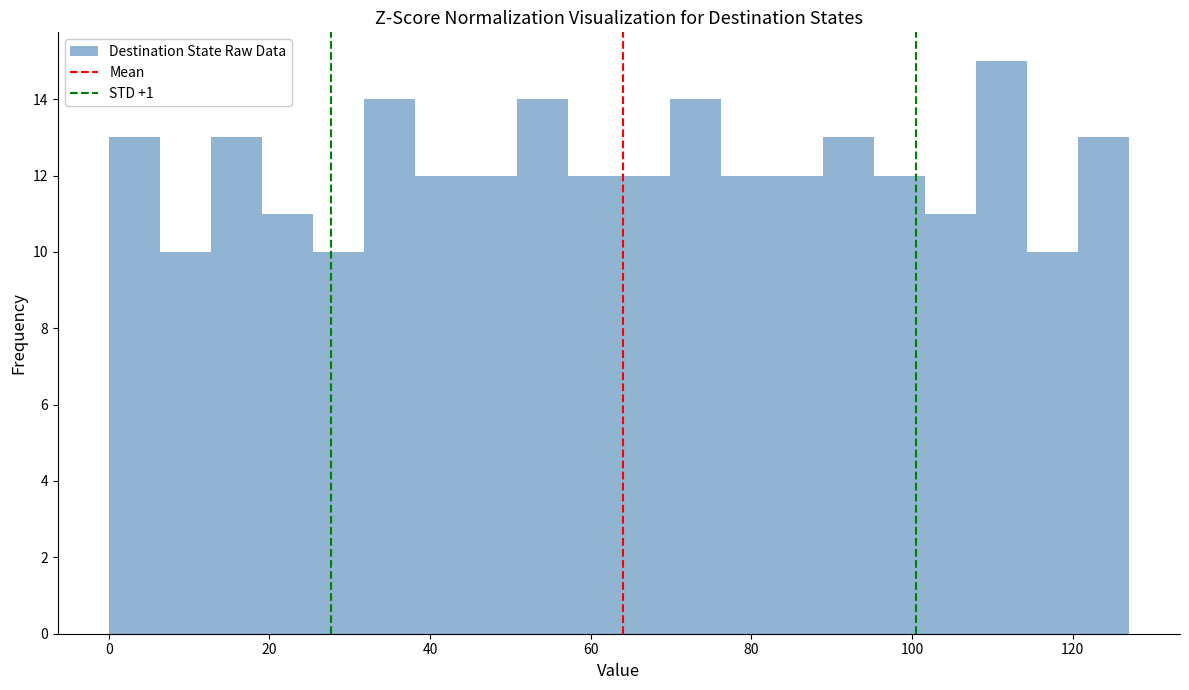

Read against the x-axis, roughly where is the centre of the tallest bar?

112